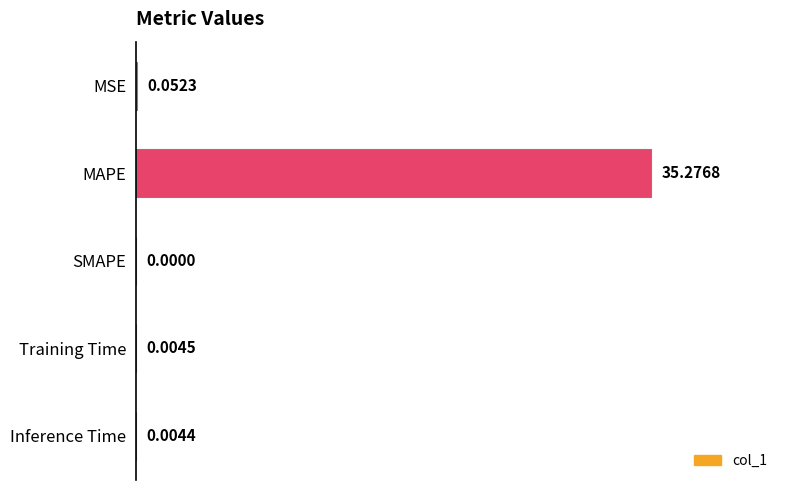

What is the sum of all values?

35.3